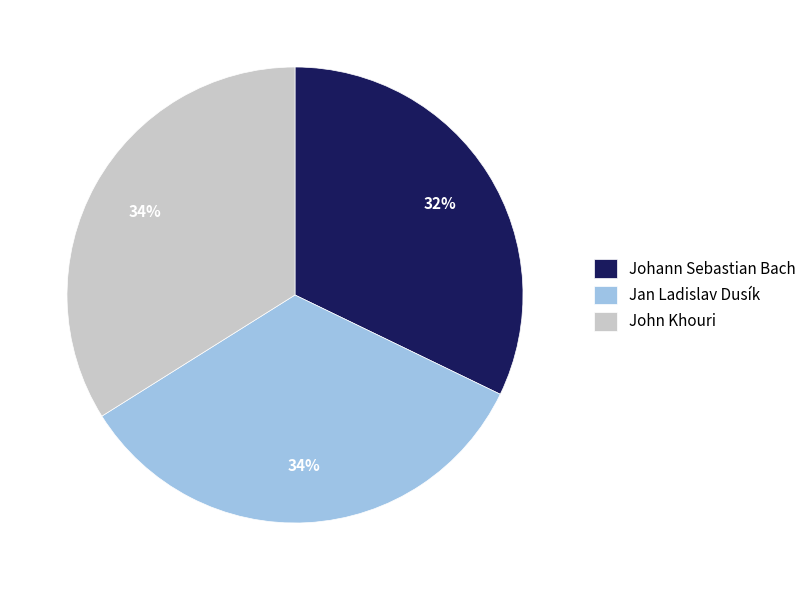

Is it true that Jan Ladislav Dusík is 45% of the pie?

False